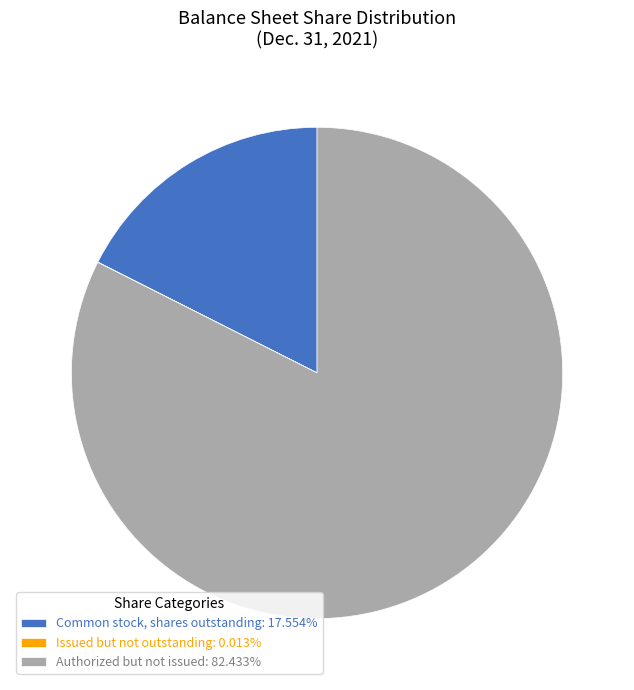

Approximately how many times larger is the value at Authorized but not issued: 82.433% compared to Common stock, shares outstanding: 17.554%?

4.7